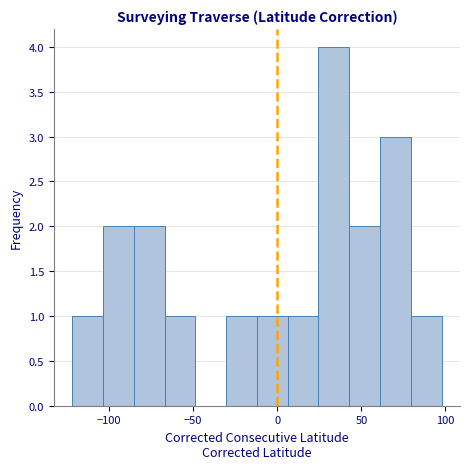

Read against the x-axis, roughly where is the centre of the tallest bar?

35